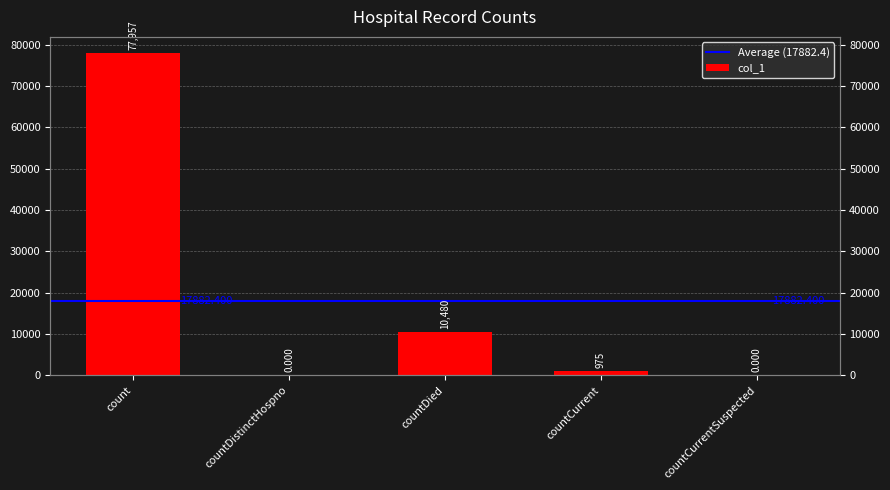

What is the maximum value shown in the chart?

77957